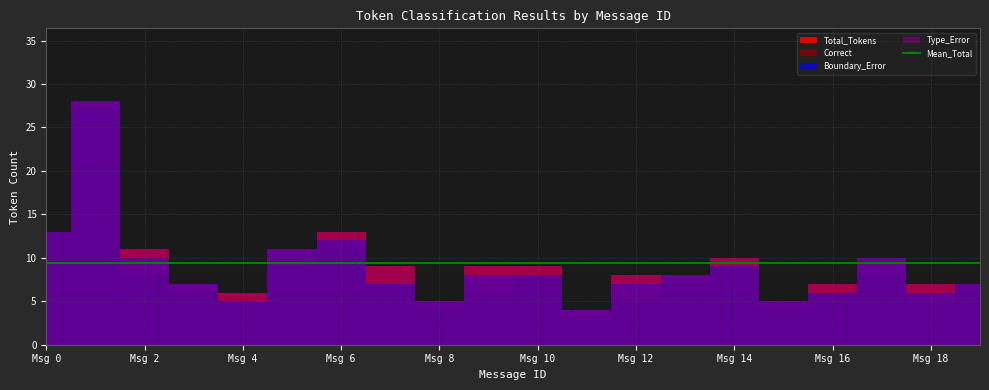

Between which two adjacent categories do Type_Error and Boundary_Error first intersect?

3 and 4